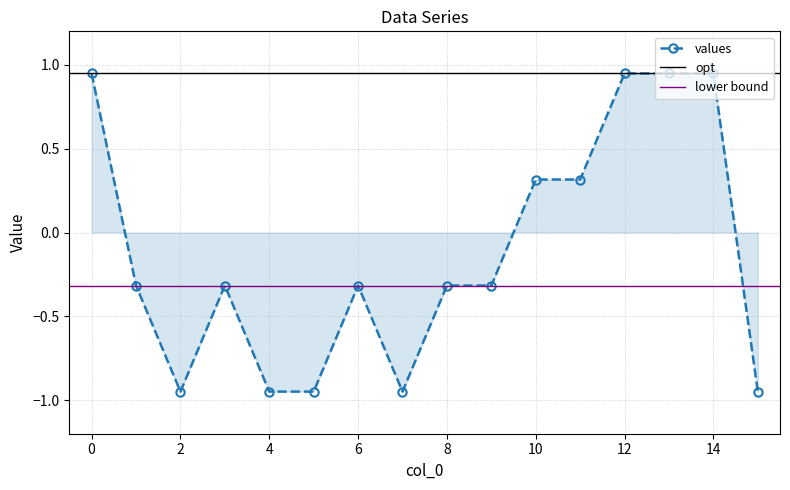

How many interior local valleys (lower than both neighbors) does the data have?

2